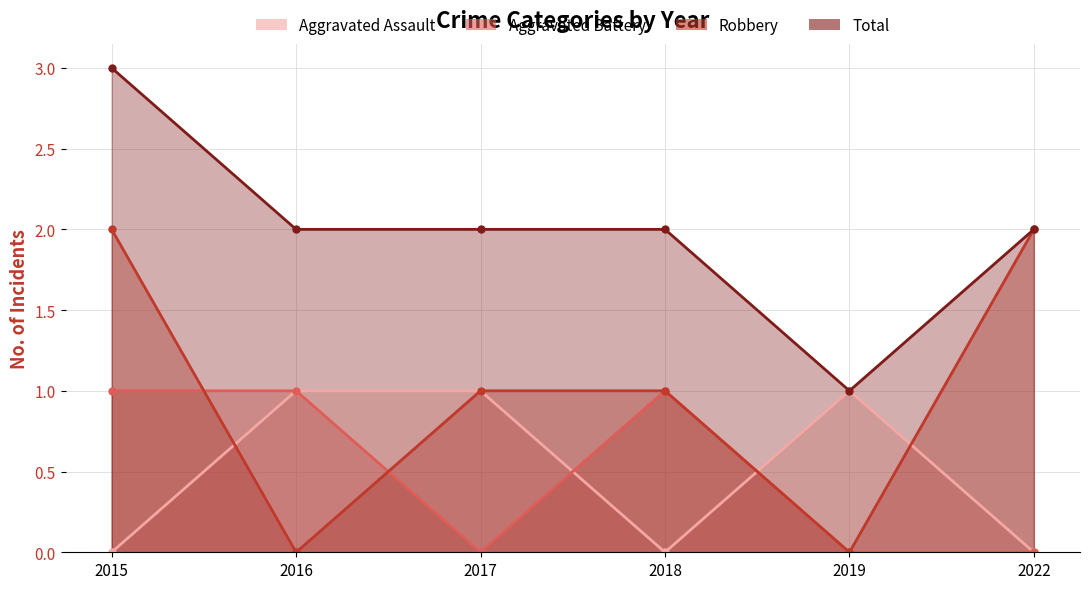

What is the value of the Total point at the 5th from the left?

1